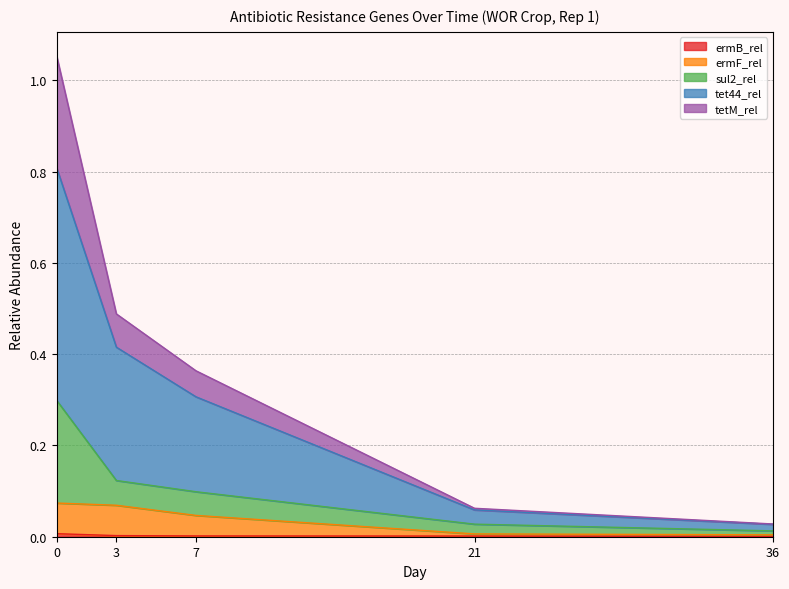

Where is ermB_rel nearest to the value 0?

36